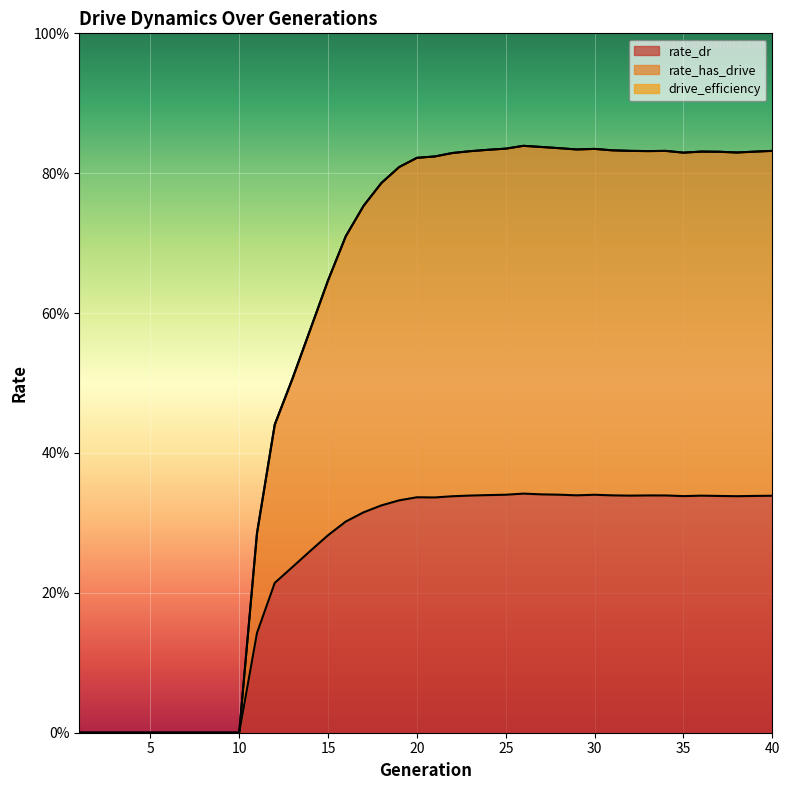

What is the average value of the rate_has_drive series?

0.6